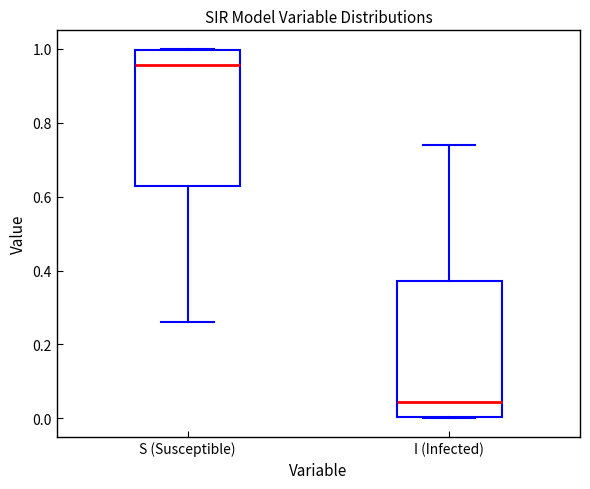

Which box has the lowest median line?

I (Infected)